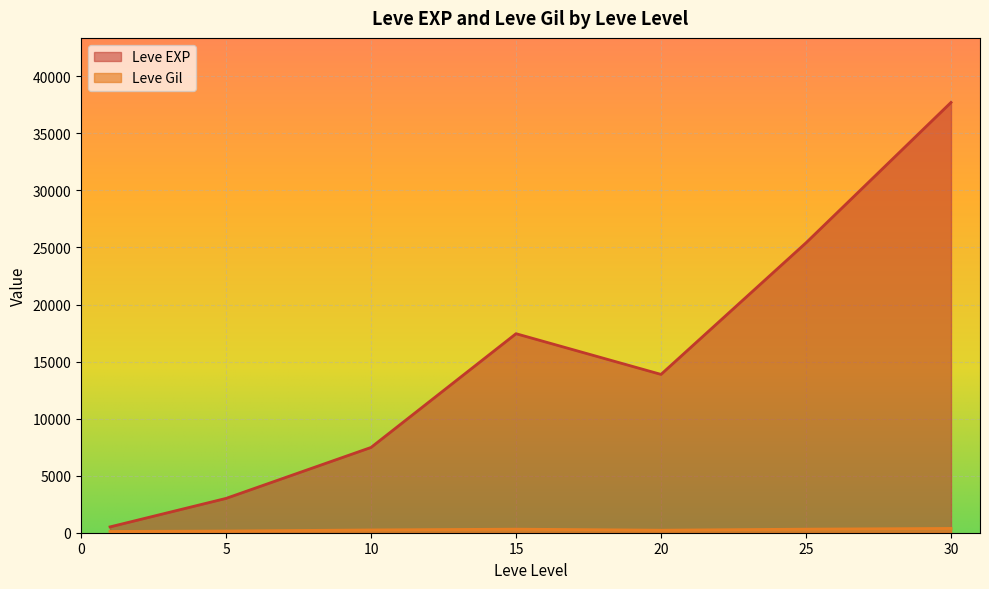

Between 10 and 15, which series saw the biggest shift?

Leve EXP